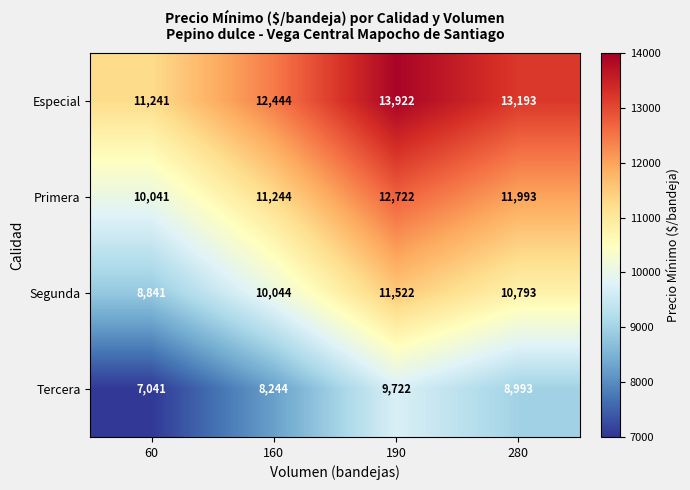

The value of Segunda at 160 is 17282. True or false?

False